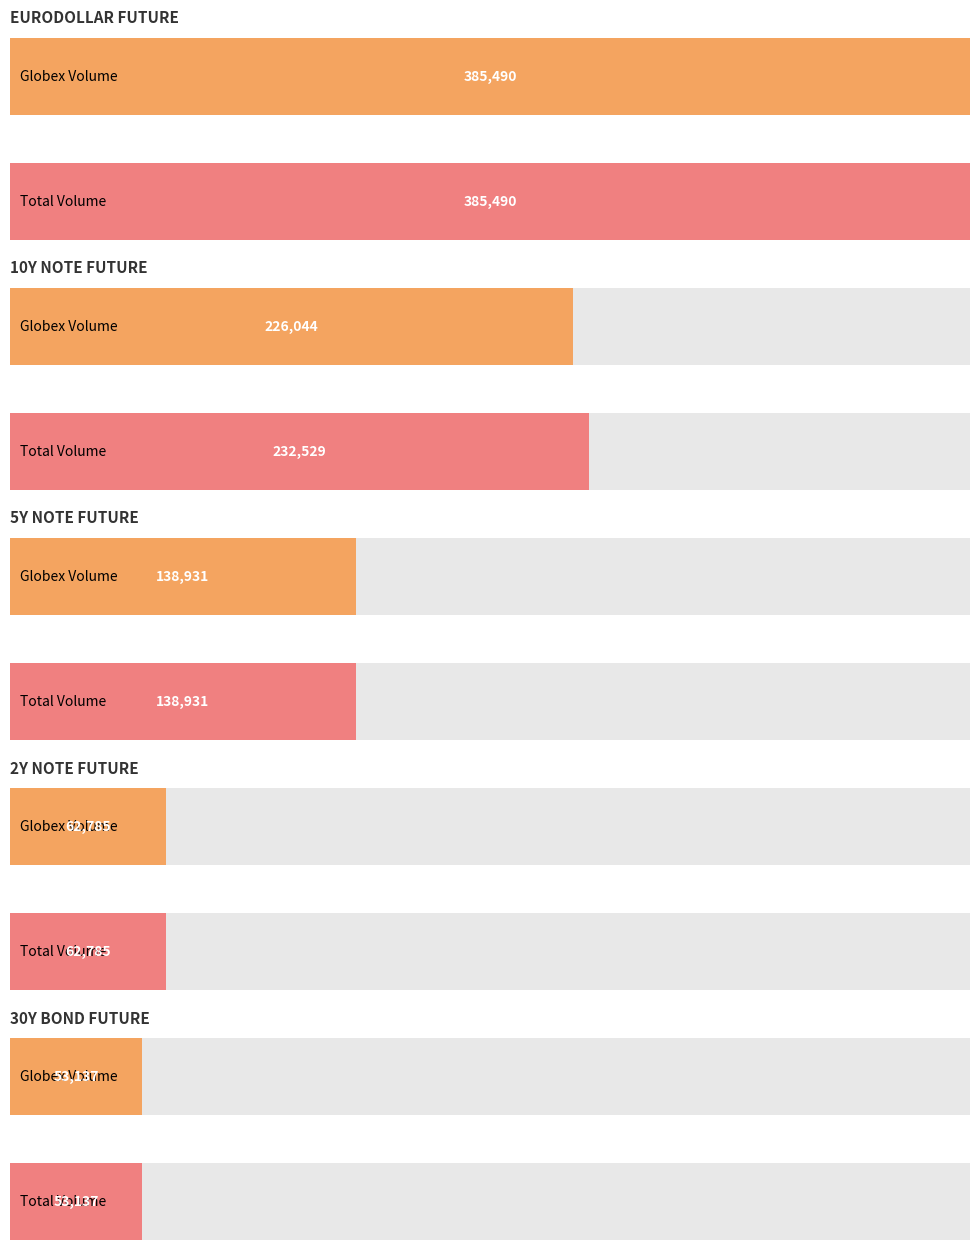

True or false: CME Globex Volume has a value of 385490 at EURODOLLAR FUTURE.

True